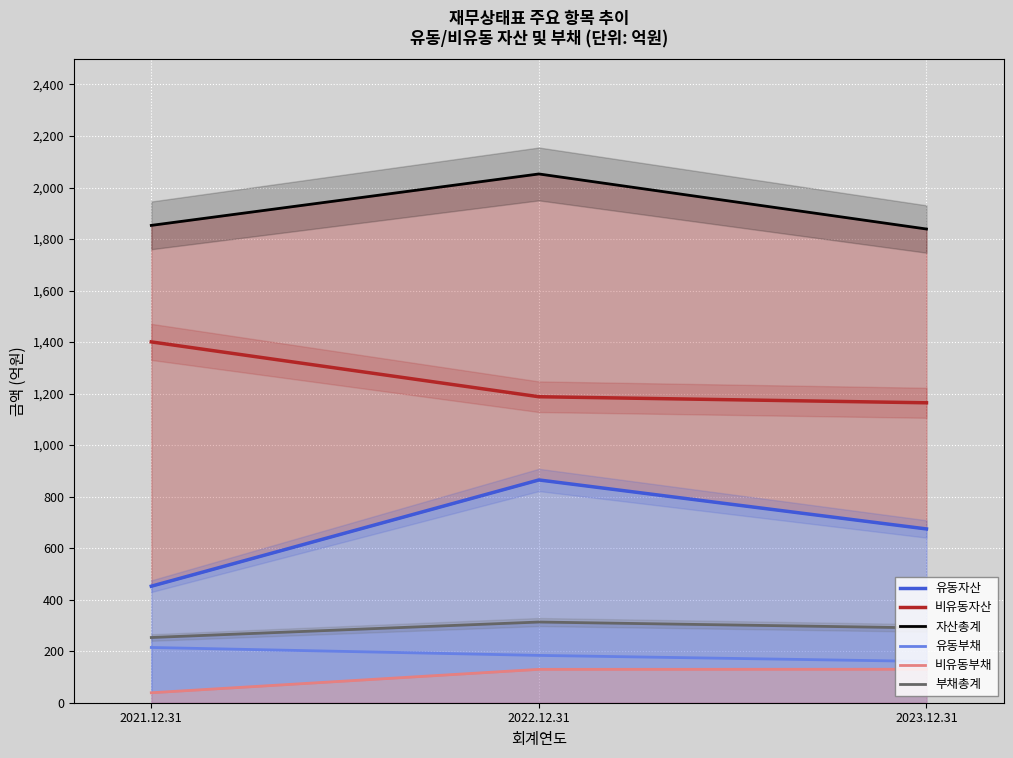

True or false: 비유동부채 has a value of 189.4 at 2022.12.31.

False